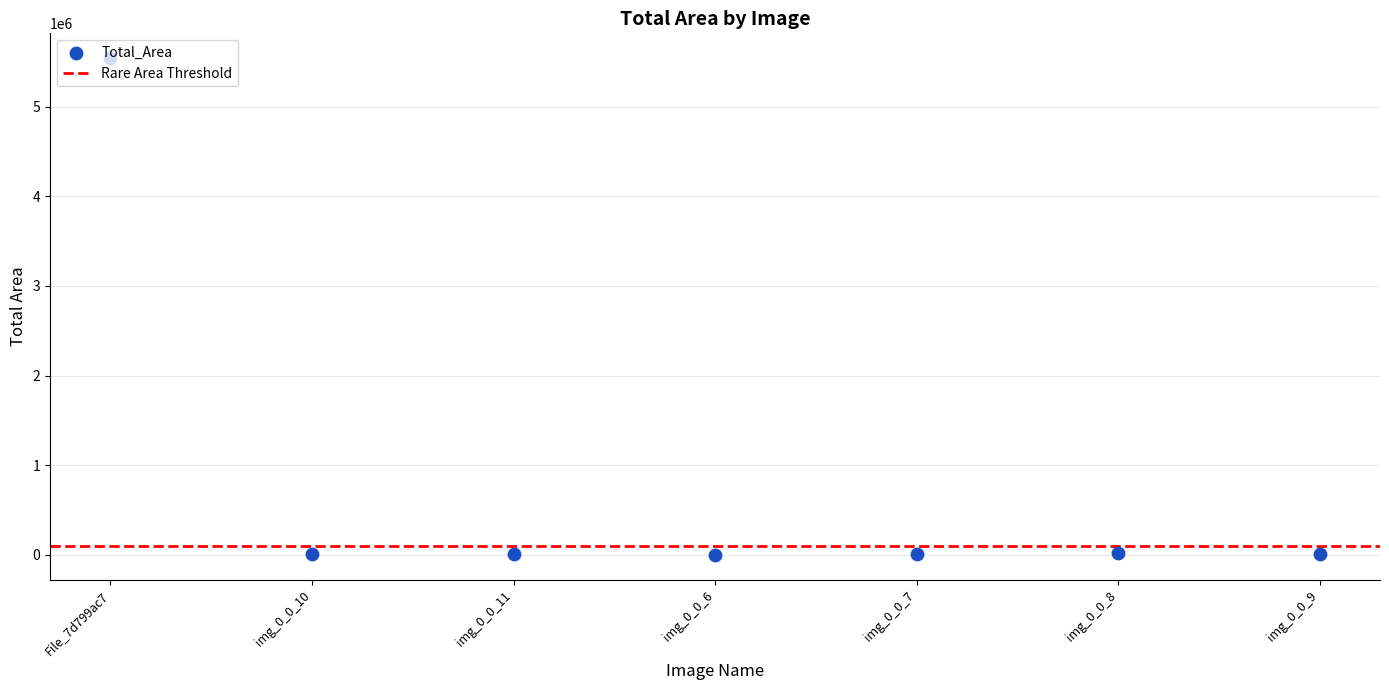

What is the change in value from File_7d799ac7 to img_0_0_9?

-5530214